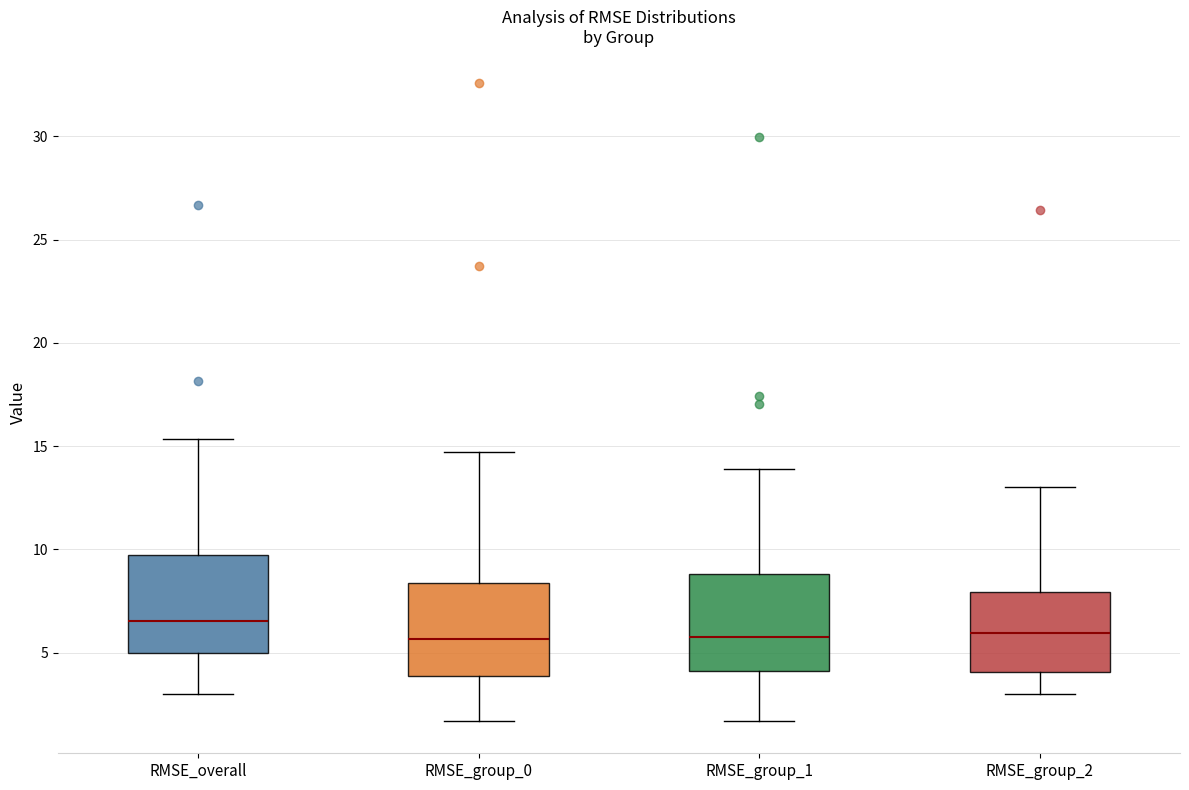

Reading left to right, transcribe this box plot: for each box, give where its median line is, the range the box spans, and where its two whiskers end, as read against the y-axis. The values are not printed on the chart, so give them approximately, as read against the axis.

RMSE_overall: median 6.5, box 5.0 to 9.5, whiskers 3.0 to 15.5
RMSE_group_0: median 5.5, box 4.0 to 8.5, whiskers 1.5 to 14.5
RMSE_group_1: median 5.5, box 4.0 to 9.0, whiskers 1.5 to 14.0
RMSE_group_2: median 6.0, box 4.0 to 8.0, whiskers 3.0 to 13.0